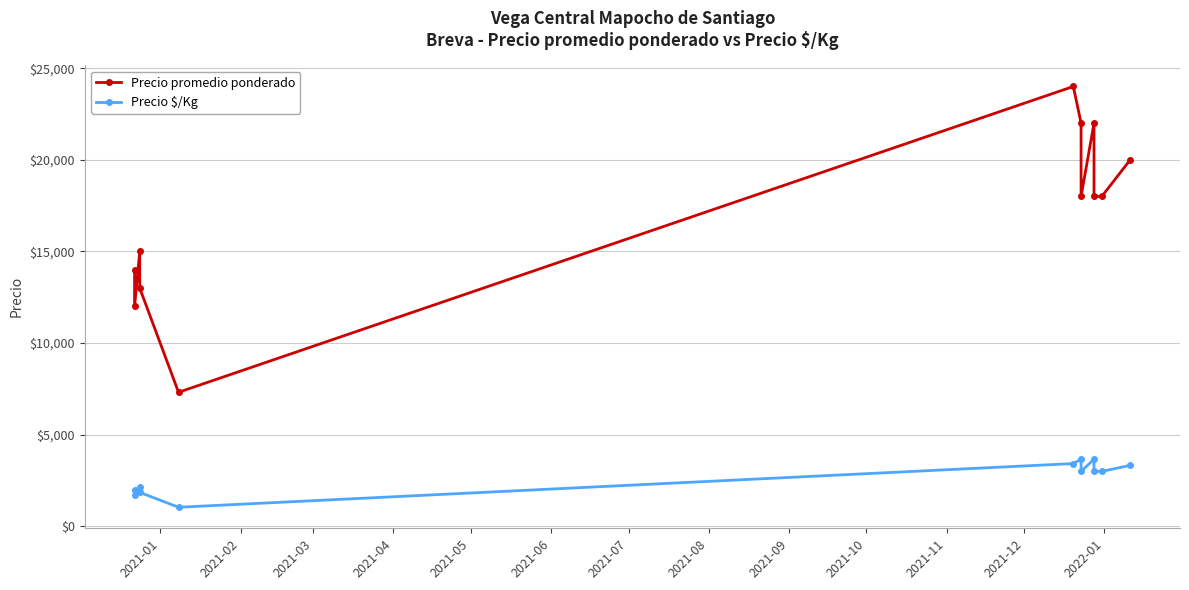

Which has a higher value, 2021-06 or 2021-02?

2021-06